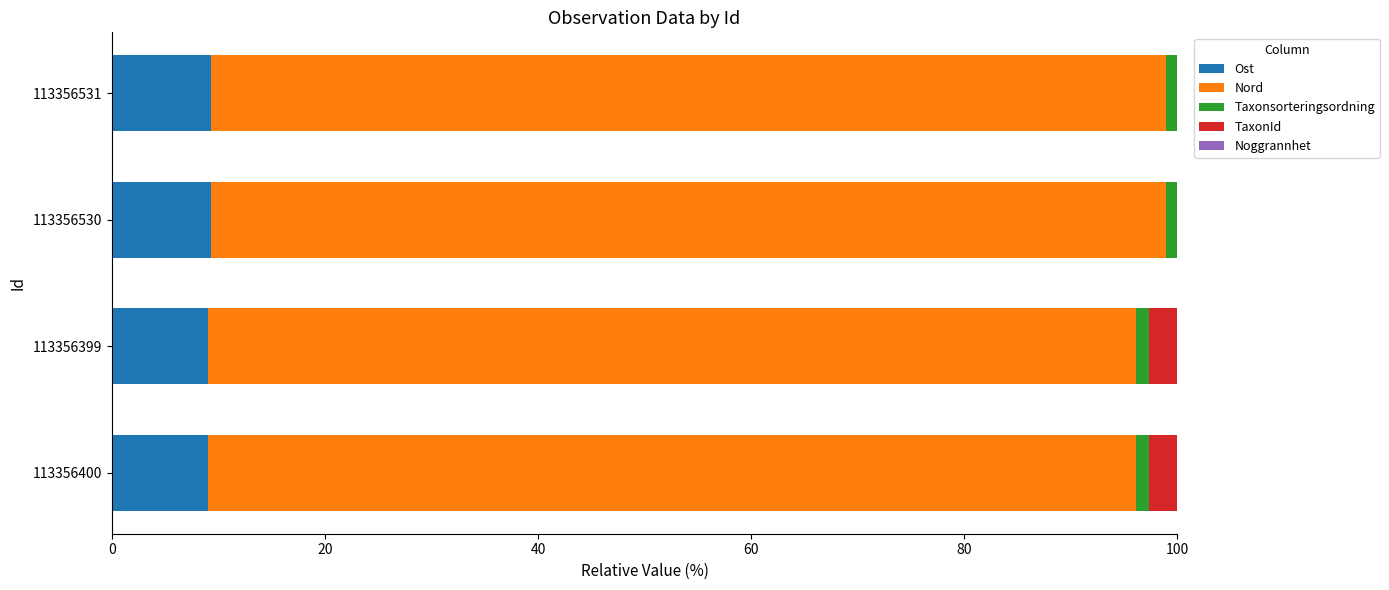

The value of Ost at 113356531 is 9.3. True or false?

True